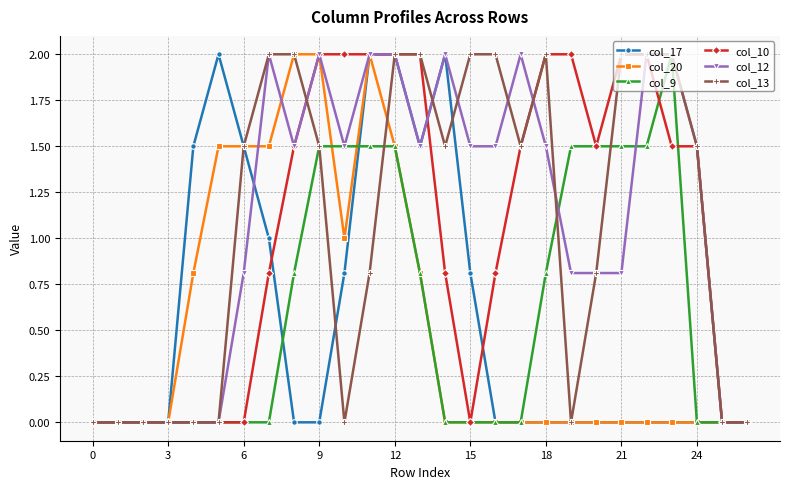

True or false: col_12 has more than 2 interior local peaks.

True